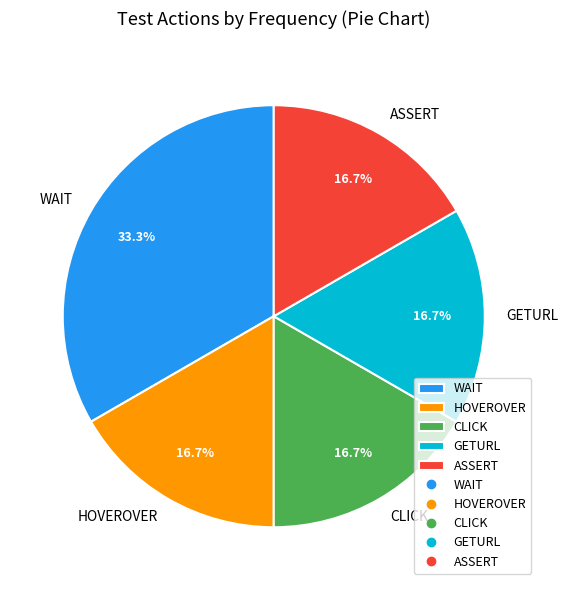

Combined, do HOVEROVER and GETURL account for over 50%?

No